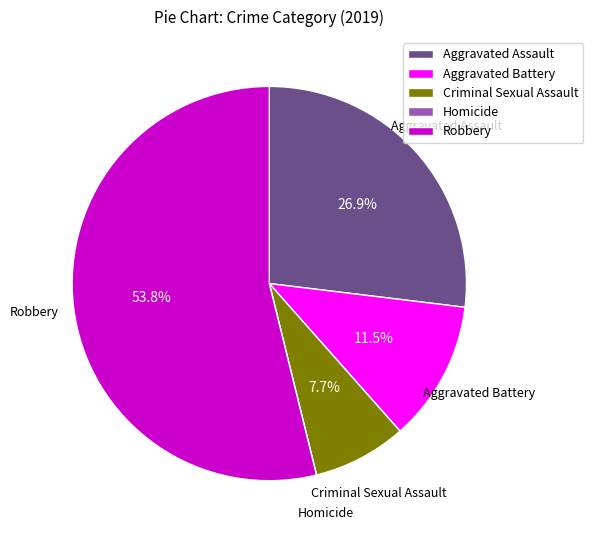

Which has a higher value, Criminal Sexual Assault or Aggravated Assault?

Aggravated Assault